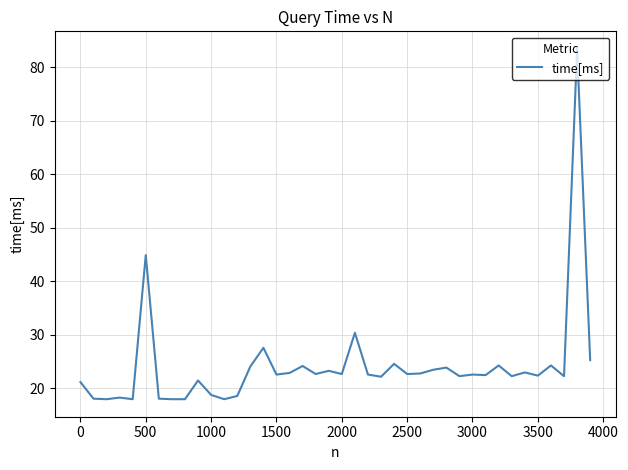

What is the difference between the maximum and minimum values?

65.4